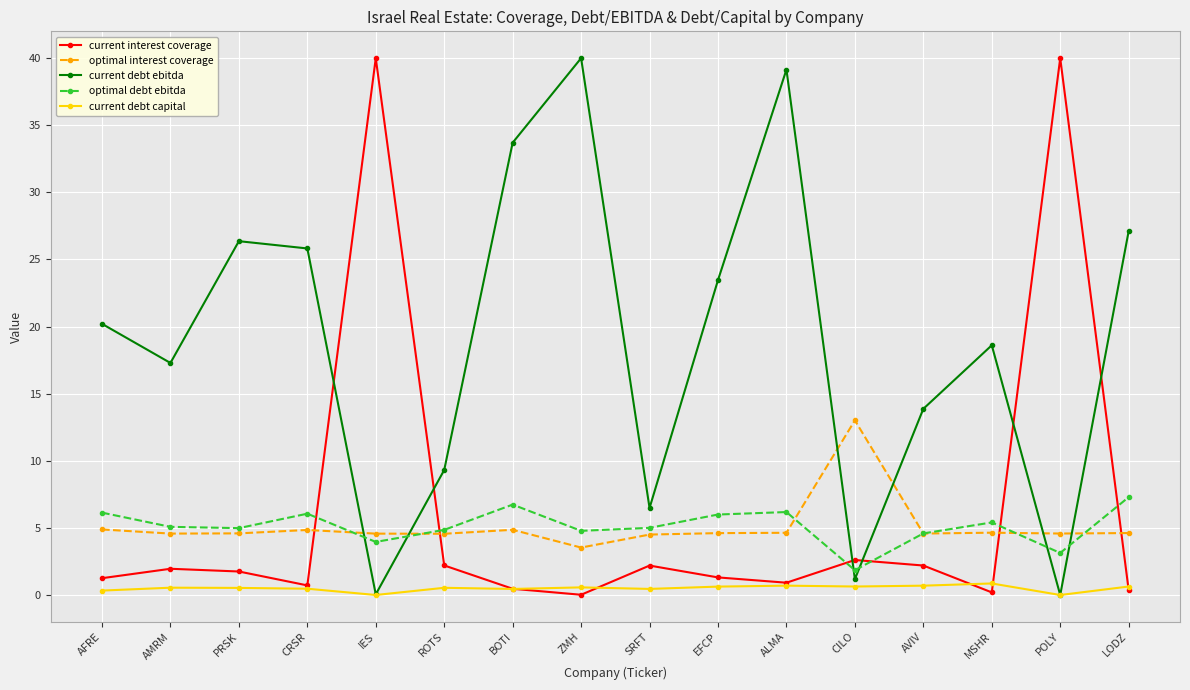

Which series has the largest total across all categories?

current debt ebitda